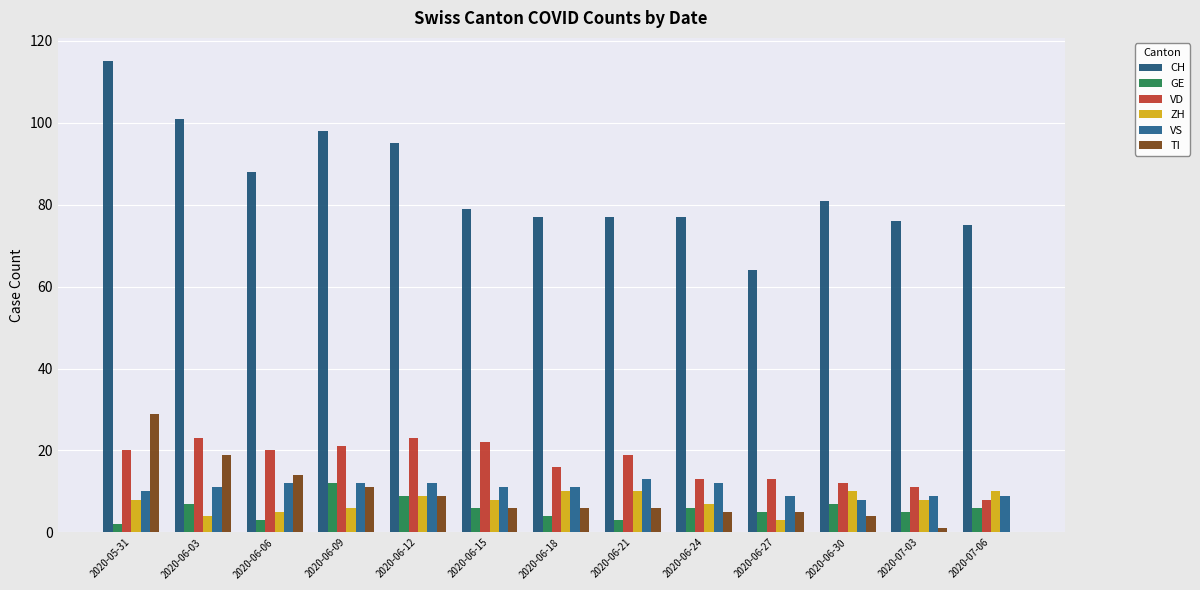

Which series has the largest total across all categories?

CH